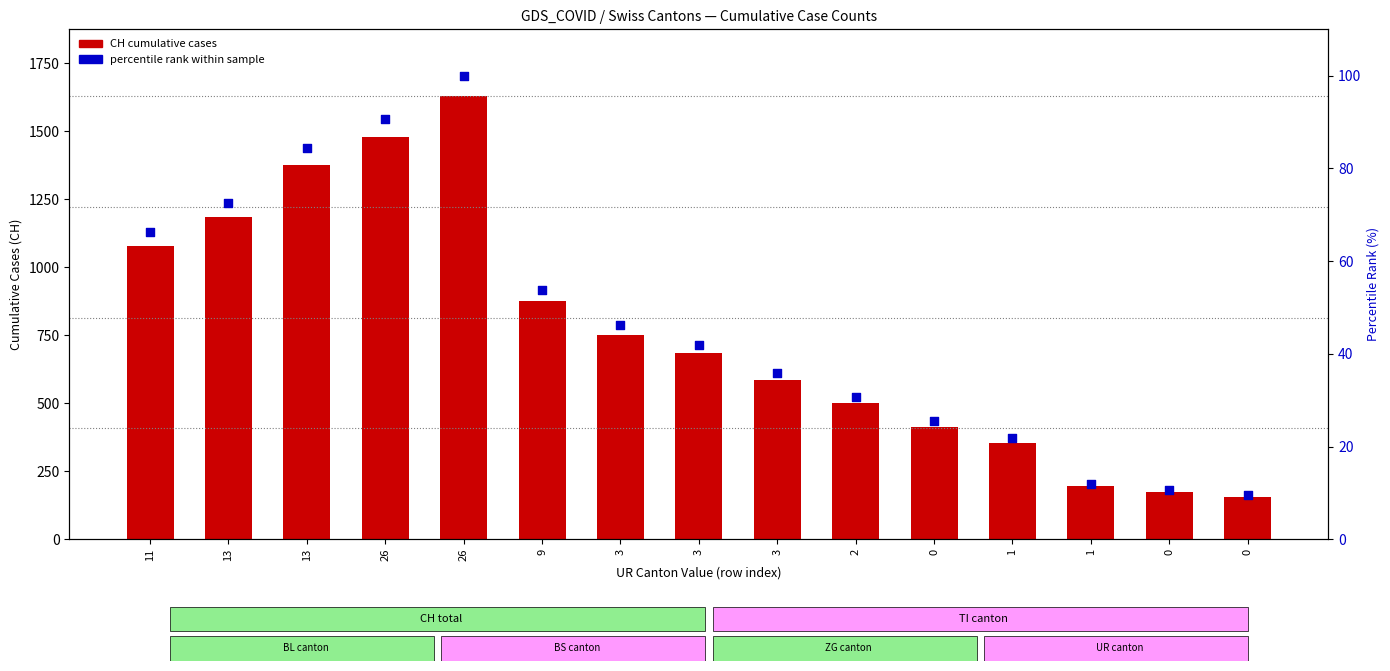

Which series has the largest total across all categories?

CH (cumulative)